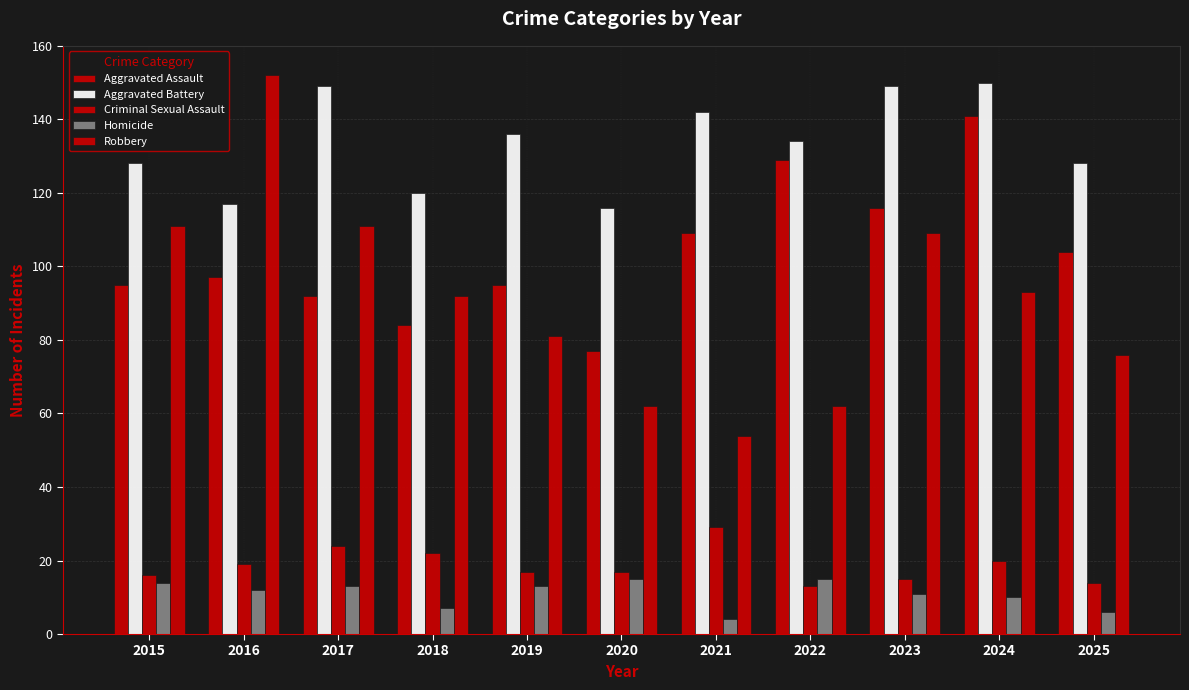

Does the chart contain any negative values?

No